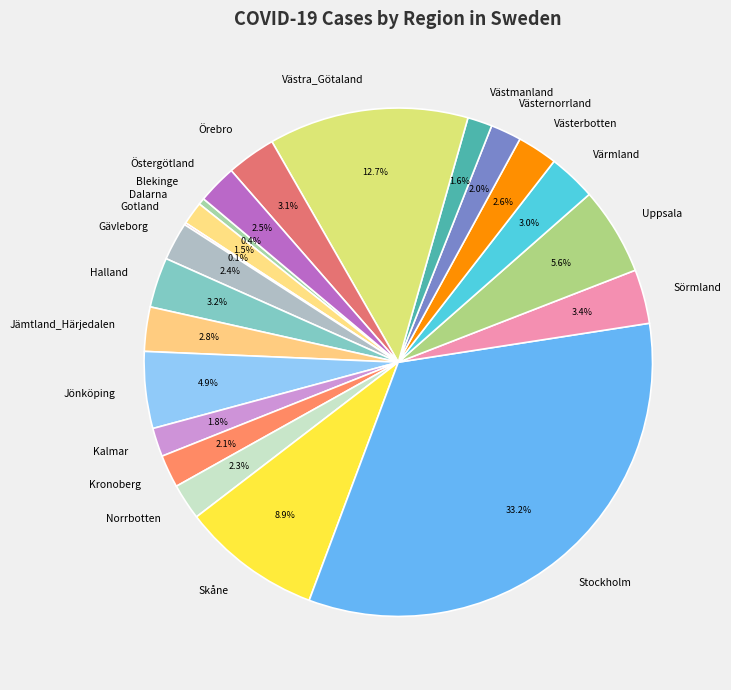

Between Västra_Götaland and Skåne, which is larger?

Västra_Götaland